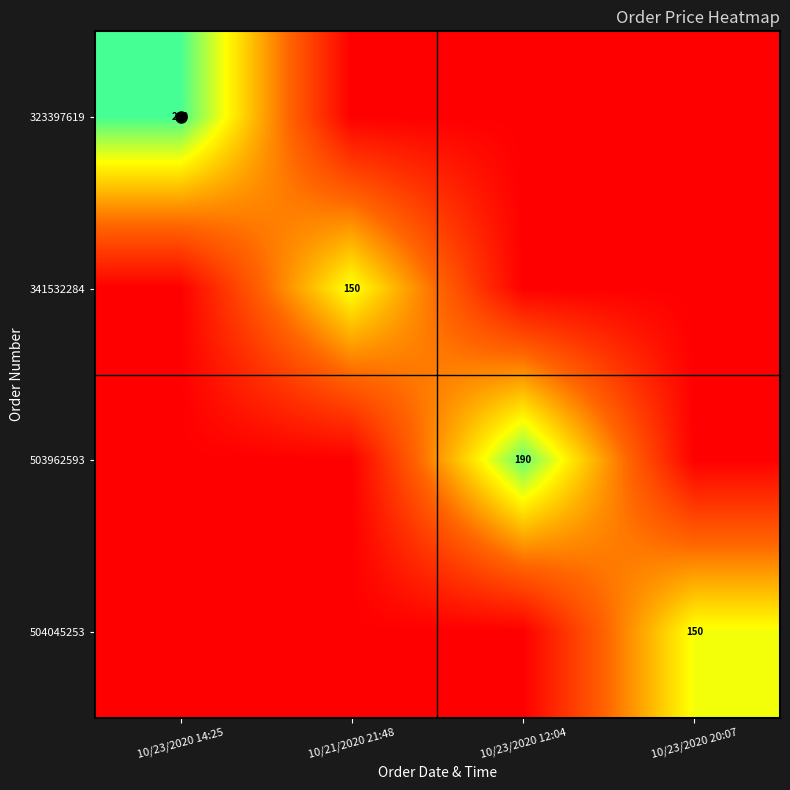

What is the difference between the 341532284 values at 10/21/2020 21:48 and 10/23/2020 20:07?

150.0